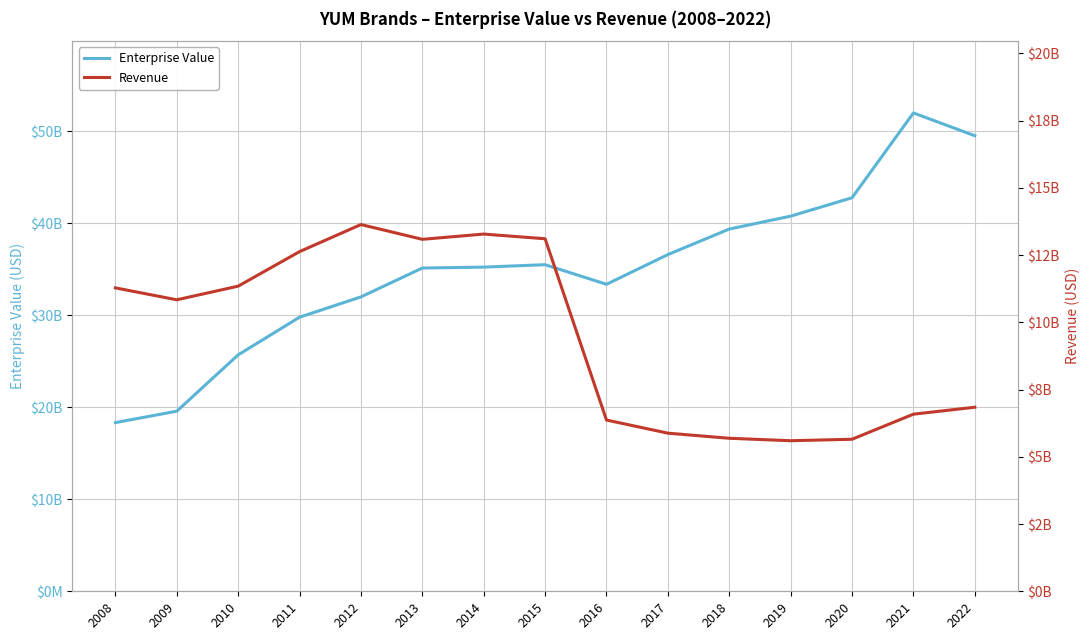

What are all the series names shown in the legend?

Enterprise Value, Revenue